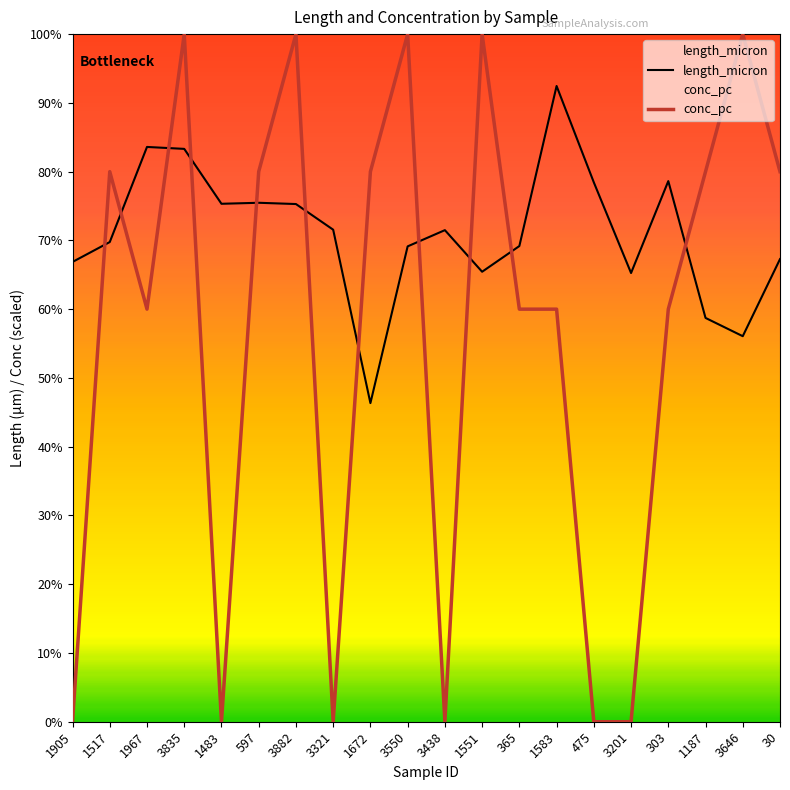

What is the sum of the length_micron values at 3438 and 1583?

5246.2